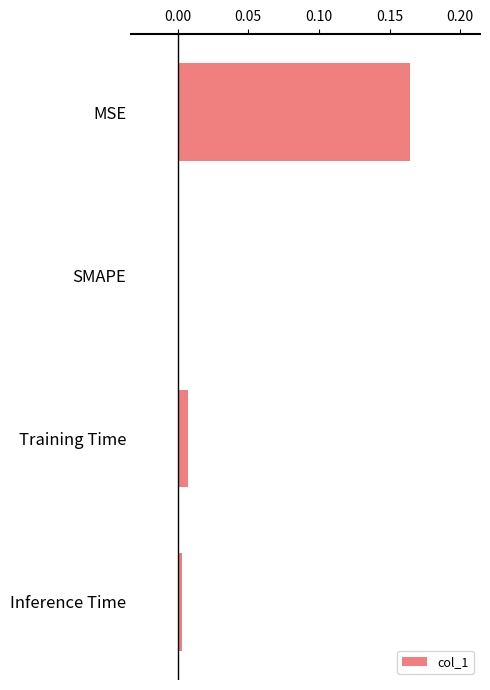

At which category does the chart reach its peak across all series?

MSE